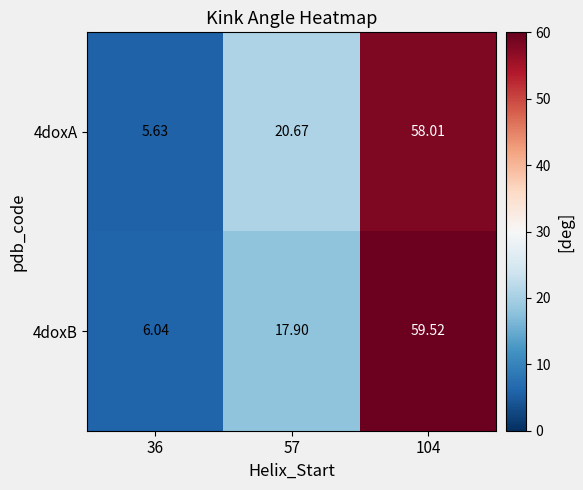

How many data points does each series have?

3